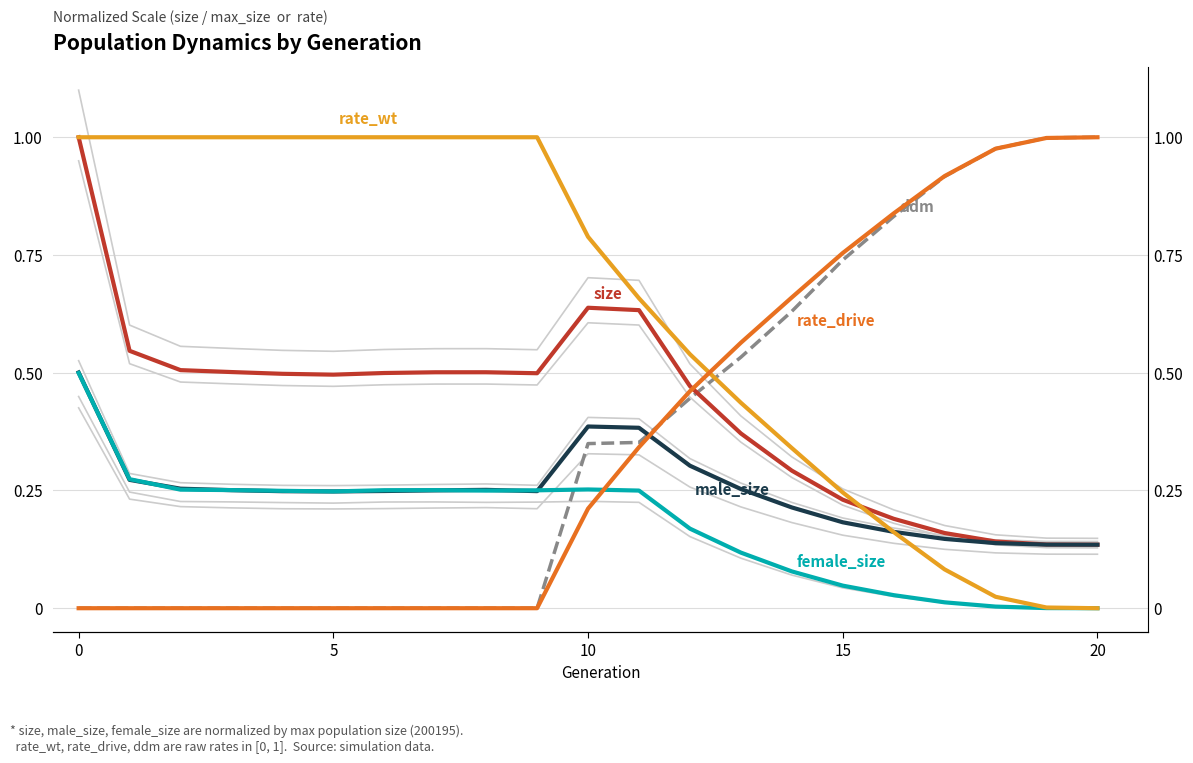

At which label is male_size closest to 0?

20